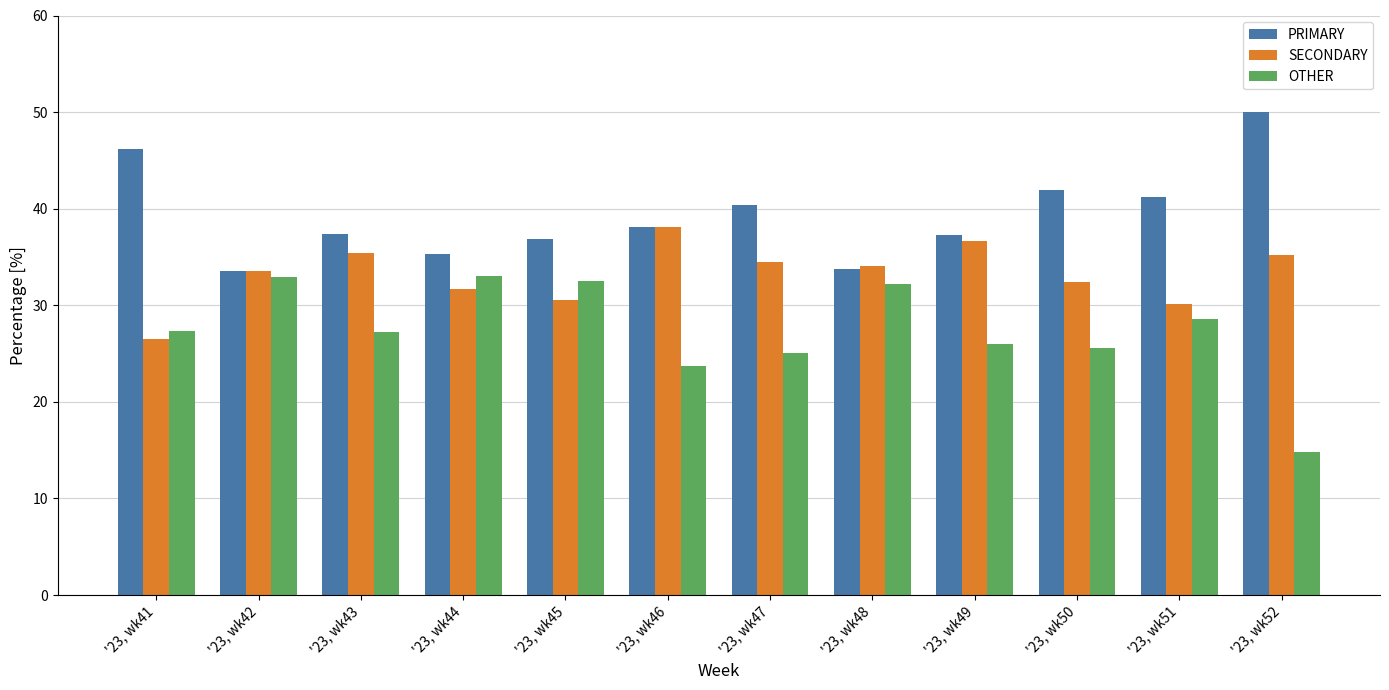

Rank the series at '23, wk43 from lowest to highest value.

OTHER, SECONDARY, PRIMARY